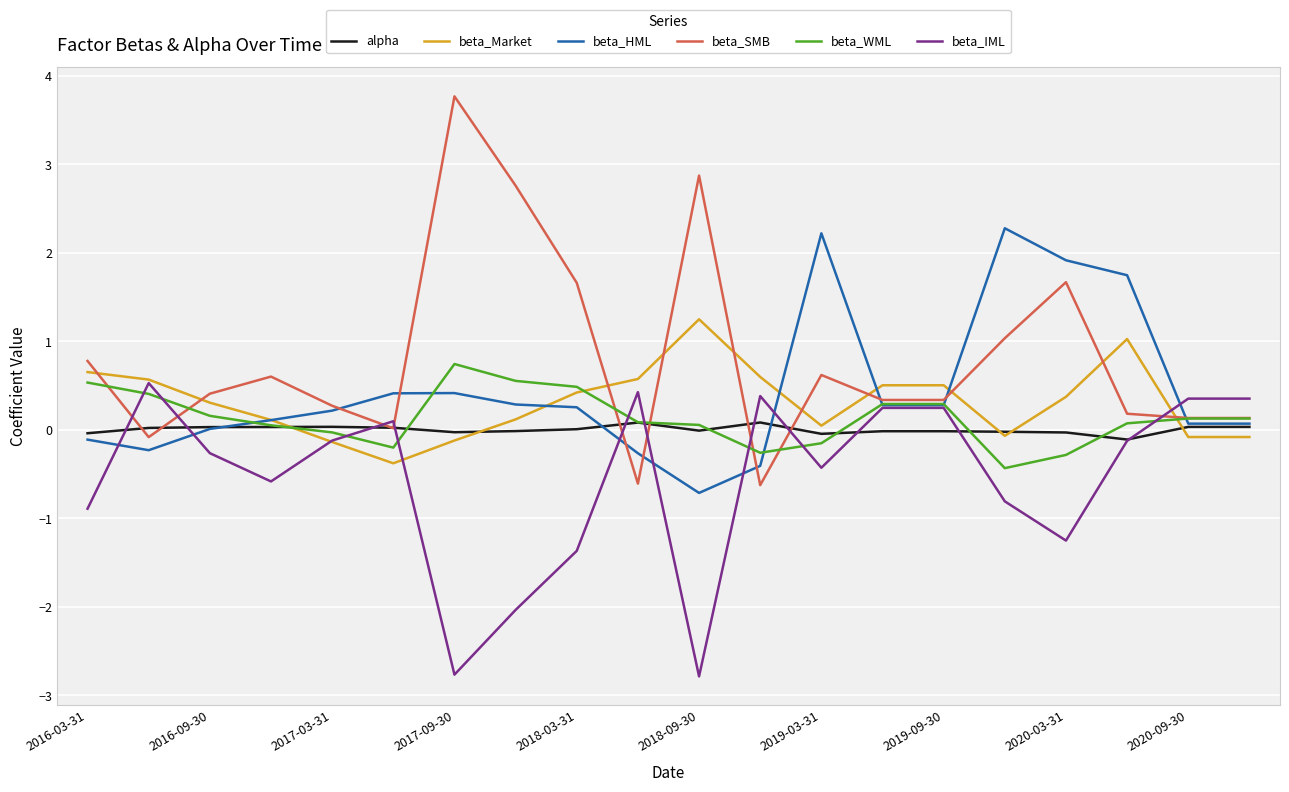

Which series has the largest range (max minus min)?

beta_SMB